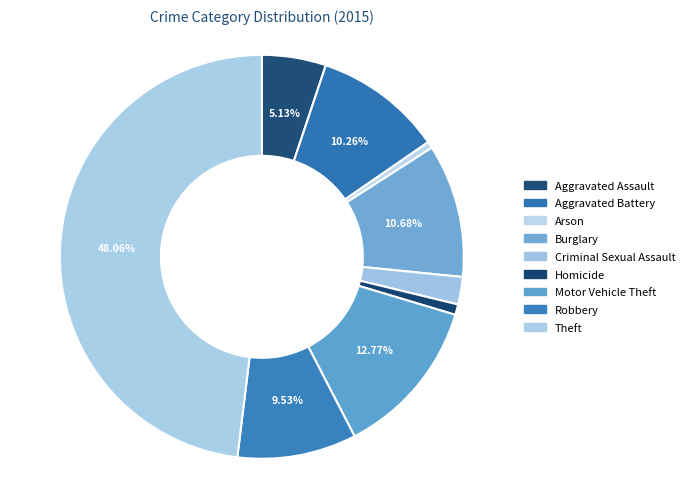

What is the ratio of the value at Homicide to the value at Arson?

1.6